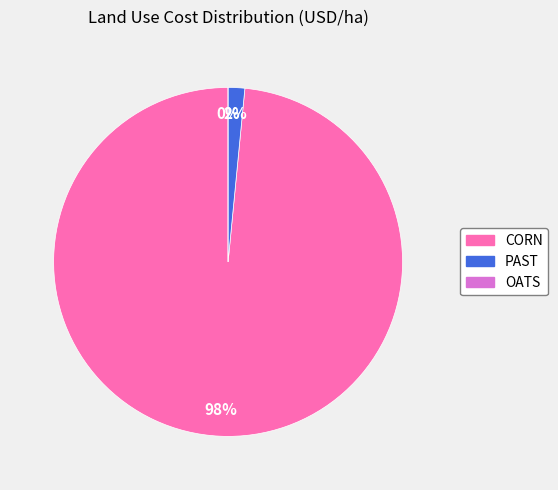

To the nearest percent, what is the average slice percentage?

33%